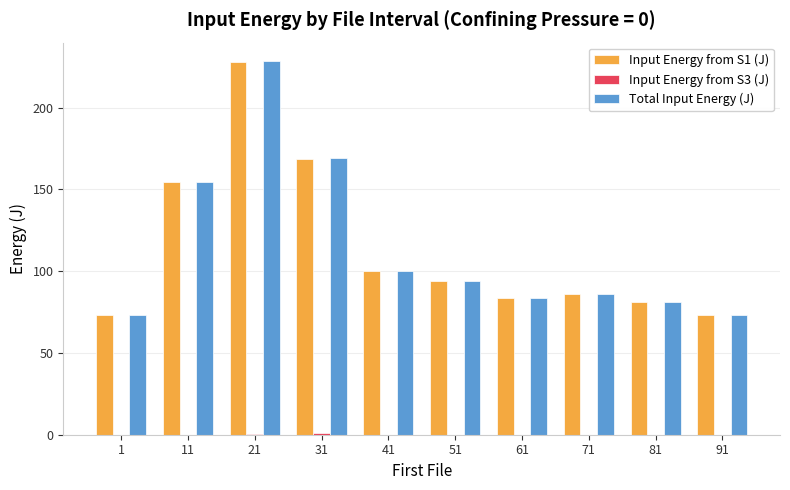

At which category is the sum across all series the highest?

21